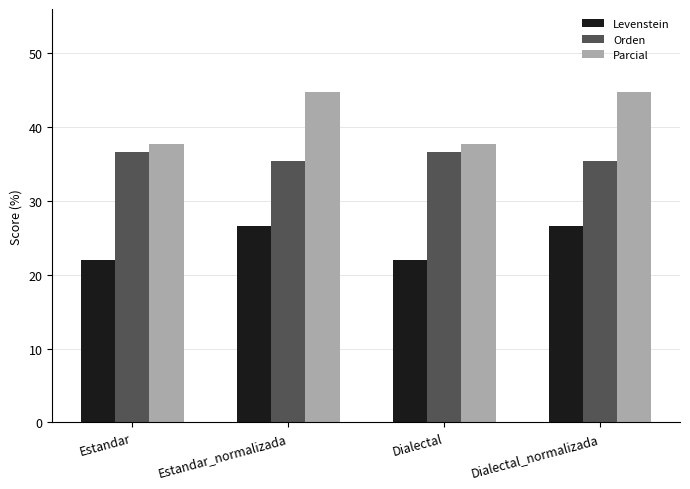

The value of Parcial at Dialectal is 64.6. True or false?

False